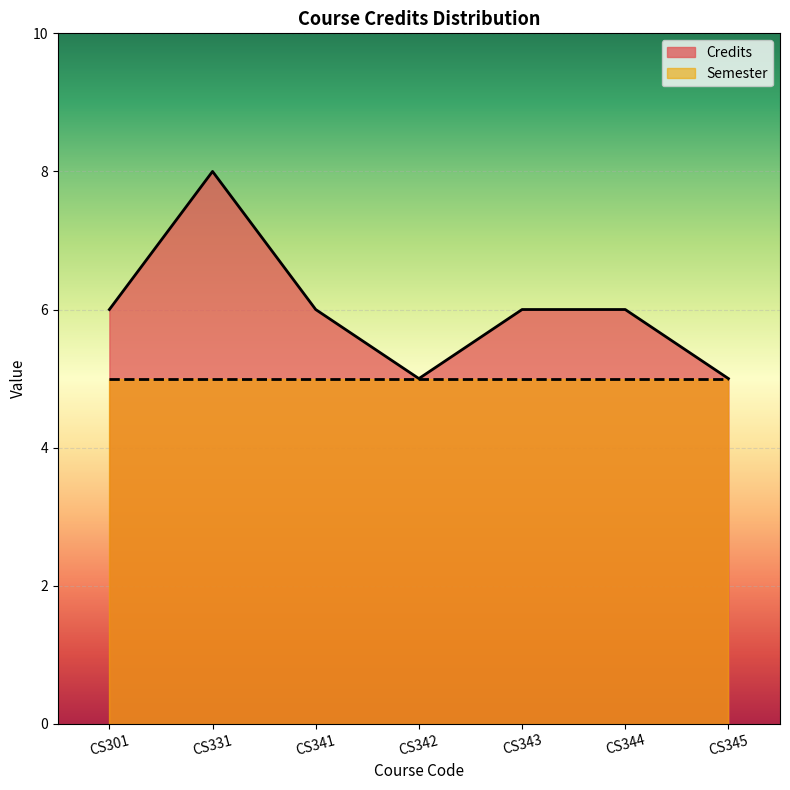

What is the average value?

6